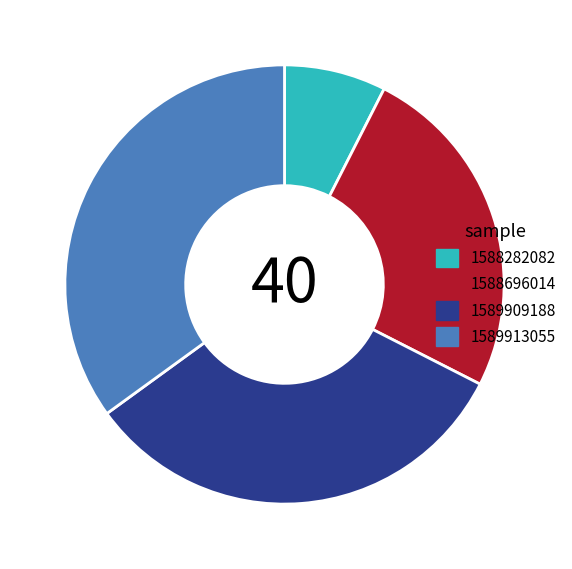

Combined, do 1588282082 and 1588696014 account for over 50%?

No